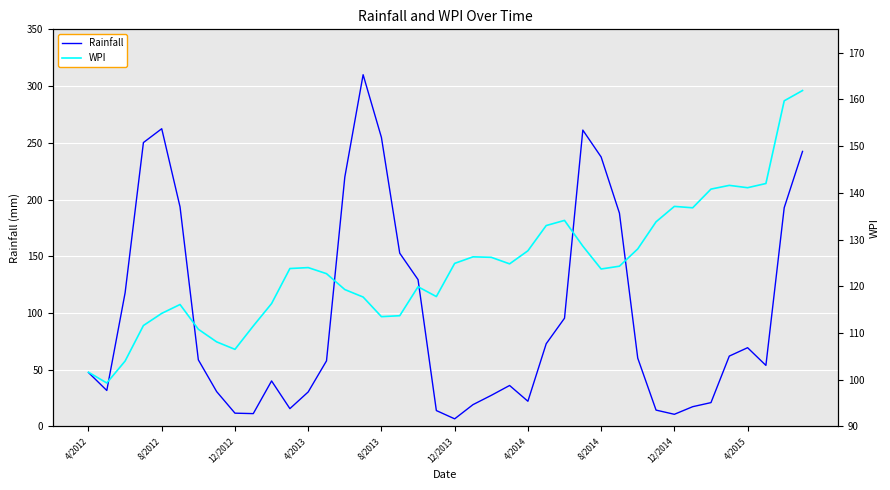

What is the value of the Rainfall point at the 30th from the left?

188.0